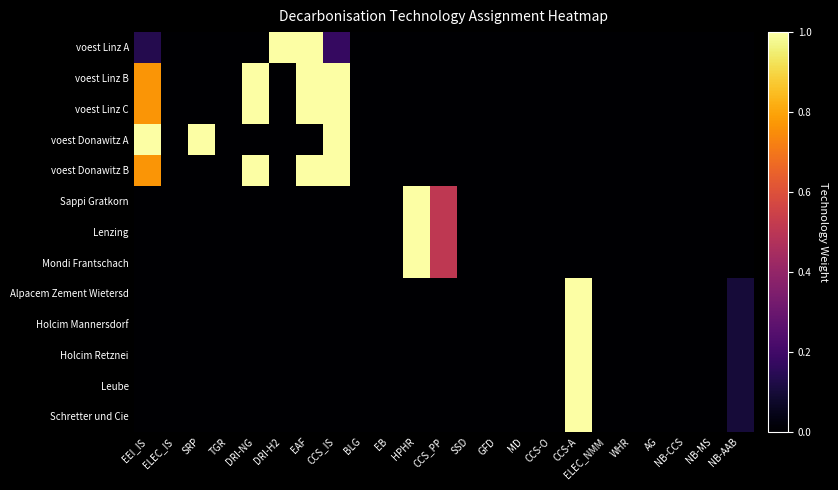

At how many categories does at least one series exceed 0?

10